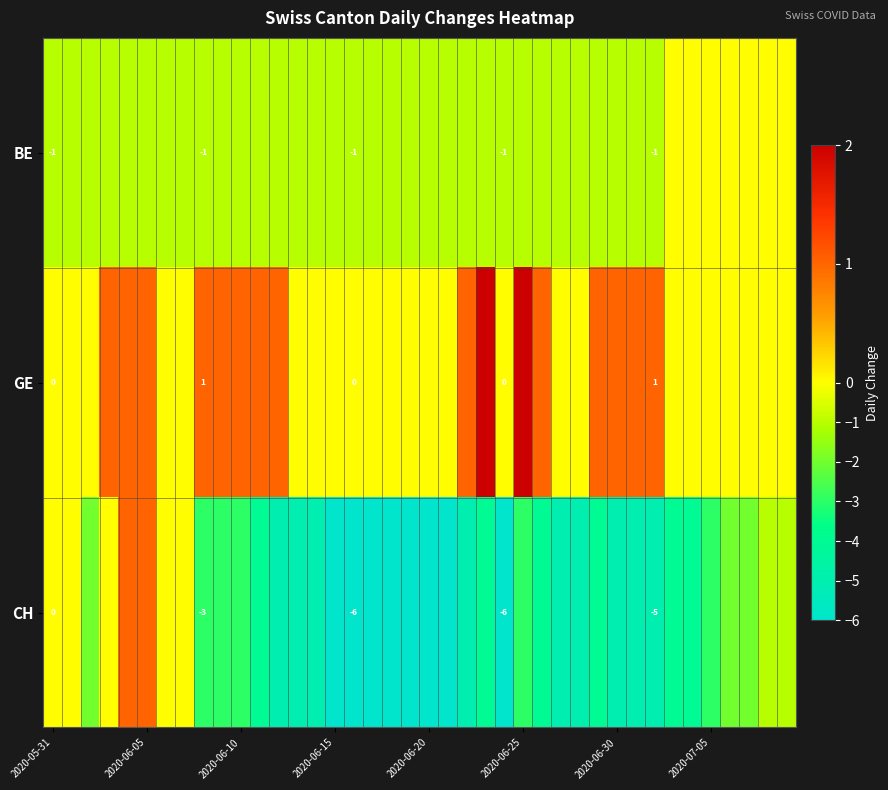

At which label does GE reach its minimum?

2020-05-31